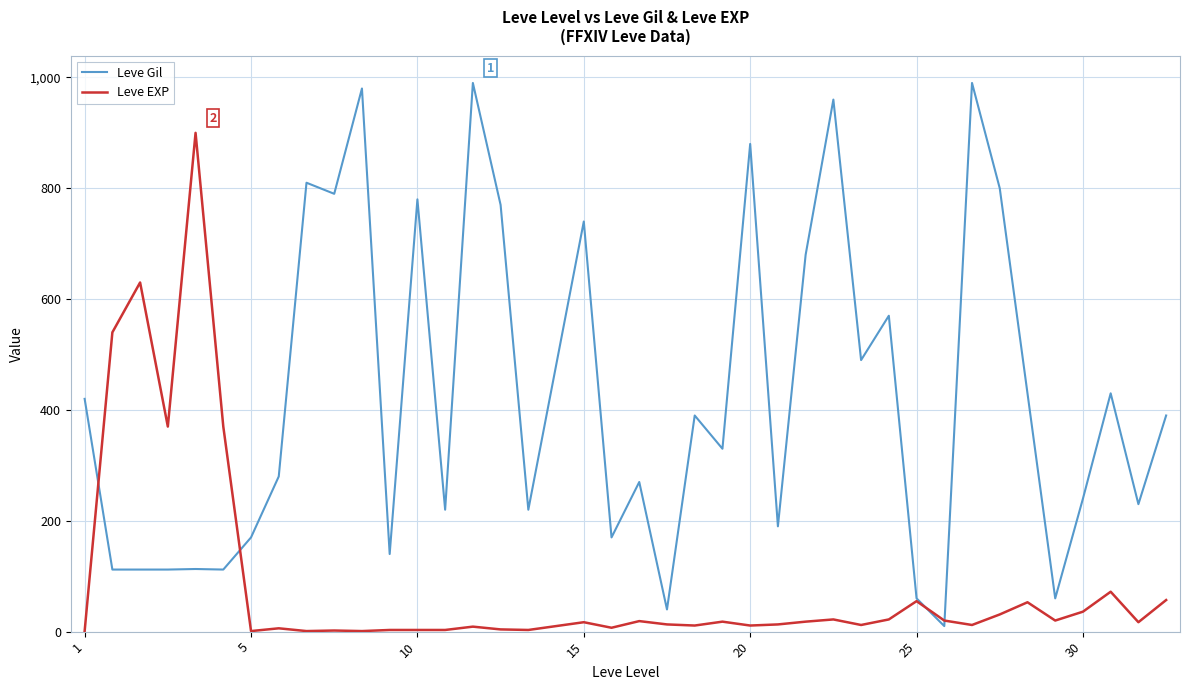

Which series has the largest total across all categories?

Leve Gil